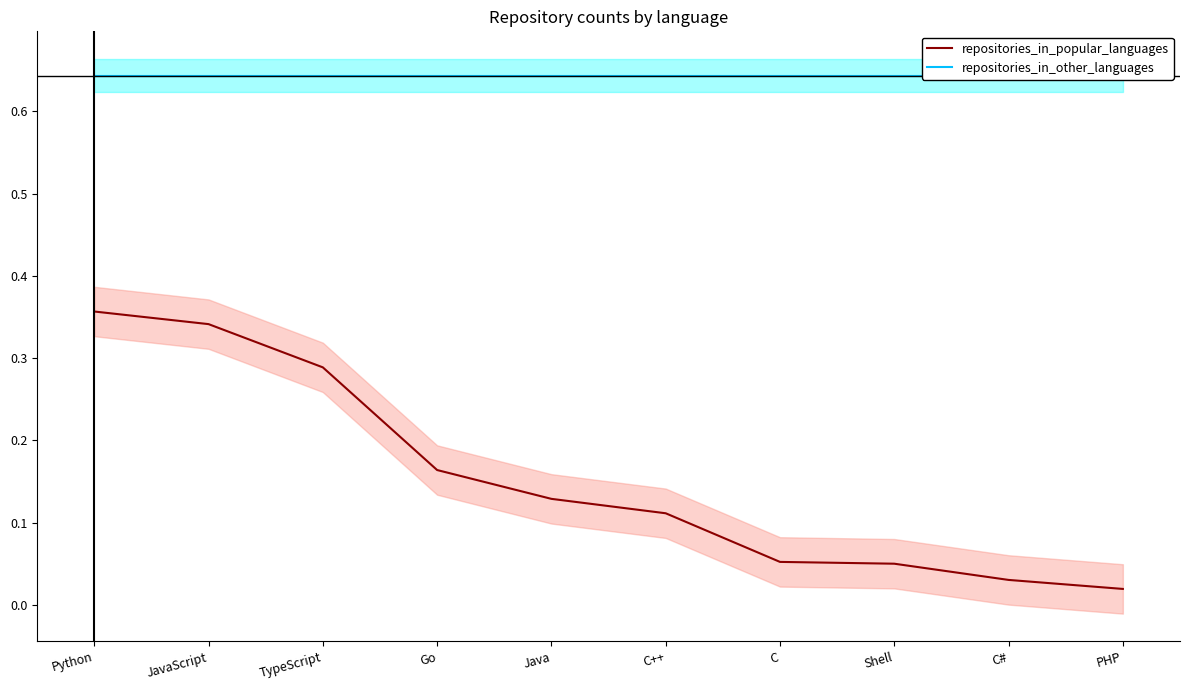

What is the average value of the repositories_in_other_languages series?

0.6